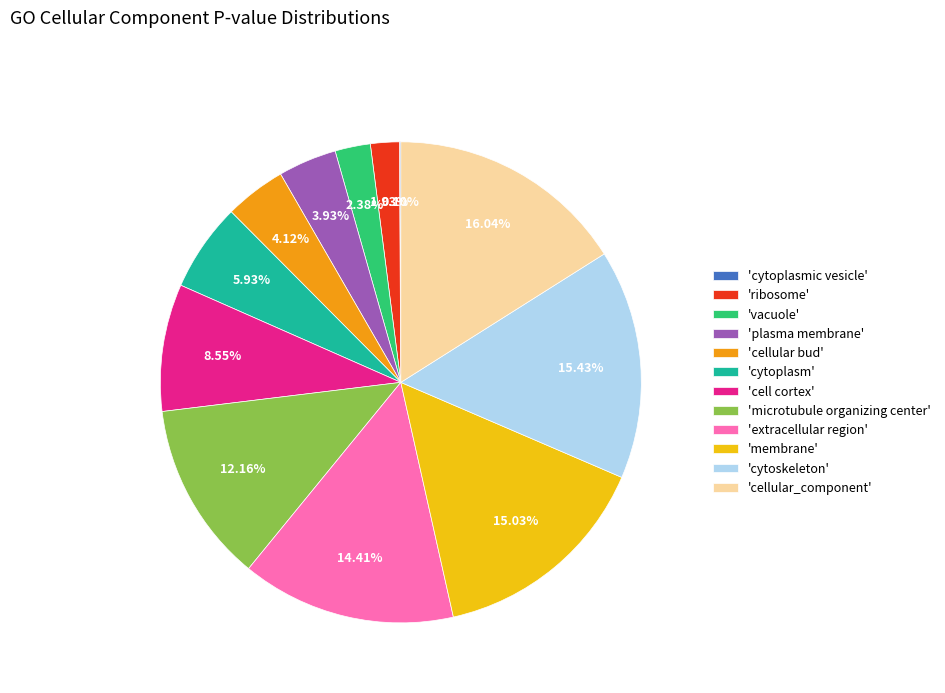

Which category has the biggest portion of the pie?

'cellular_component'